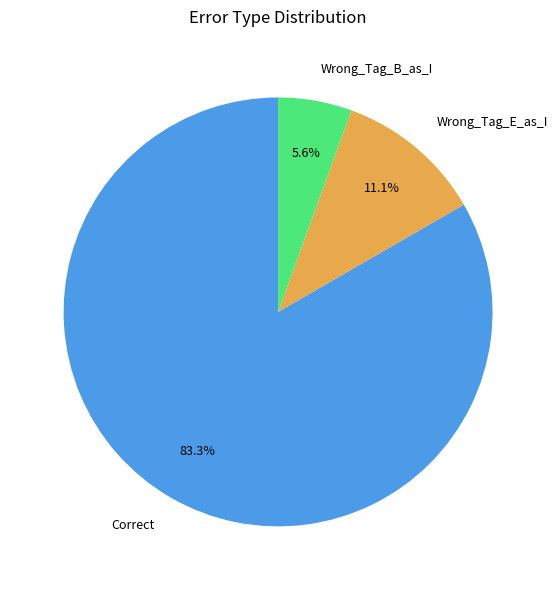

Which slice represents more than half of the pie?

Correct